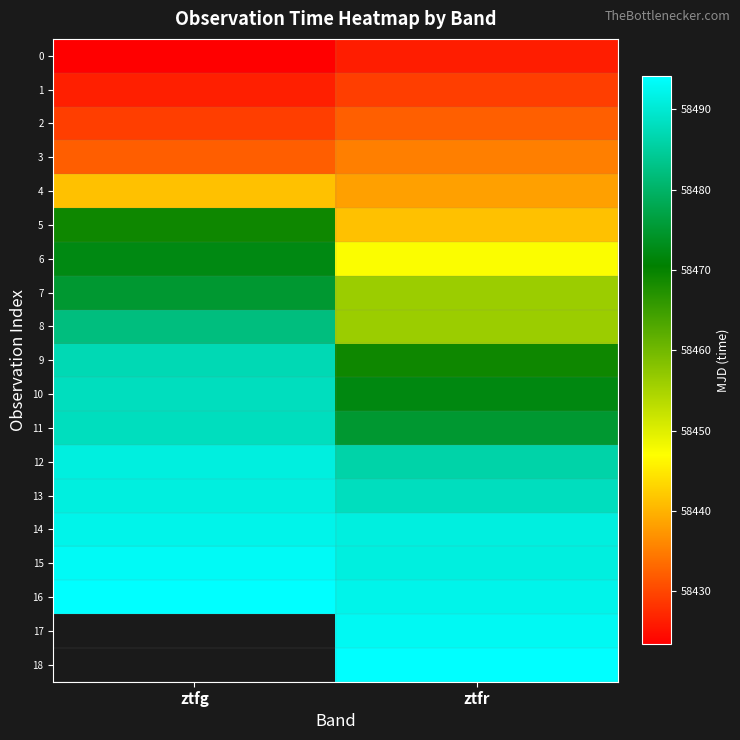

What is the approximate value of 1 at ztfg?

58426.3